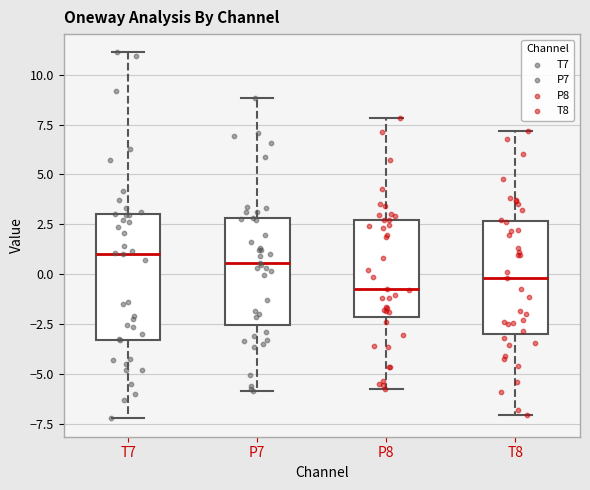

Reading left to right, read every box against the y-axis: the position of its median line, the range the box covers, and the ends of its whiskers. The values are not printed on the chart, so give them approximately, as read against the axis.

T7: median 1.0, box -3.5 to 3.0, whiskers -7.0 to 11.0
P7: median 0.5, box -2.5 to 3.0, whiskers -6.0 to 9.0
P8: median -0.5, box -2.0 to 2.5, whiskers -5.5 to 8.0
T8: median 0.0, box -3.0 to 2.5, whiskers -7.0 to 7.0